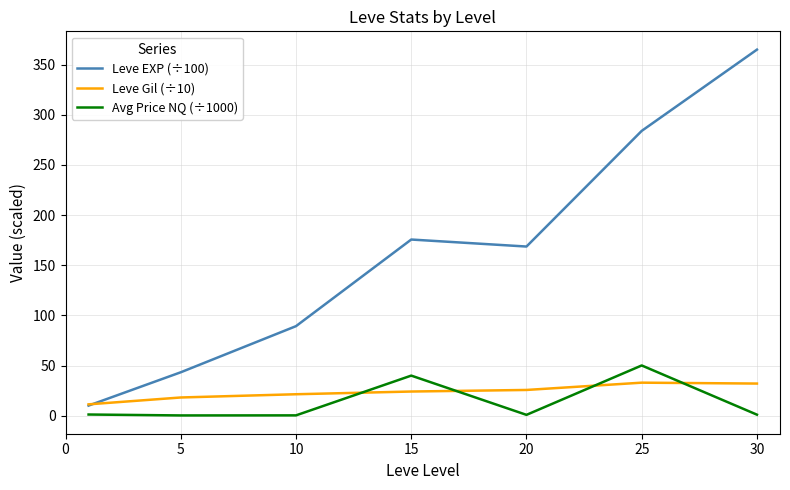

What is the greatest value displayed?

364.9